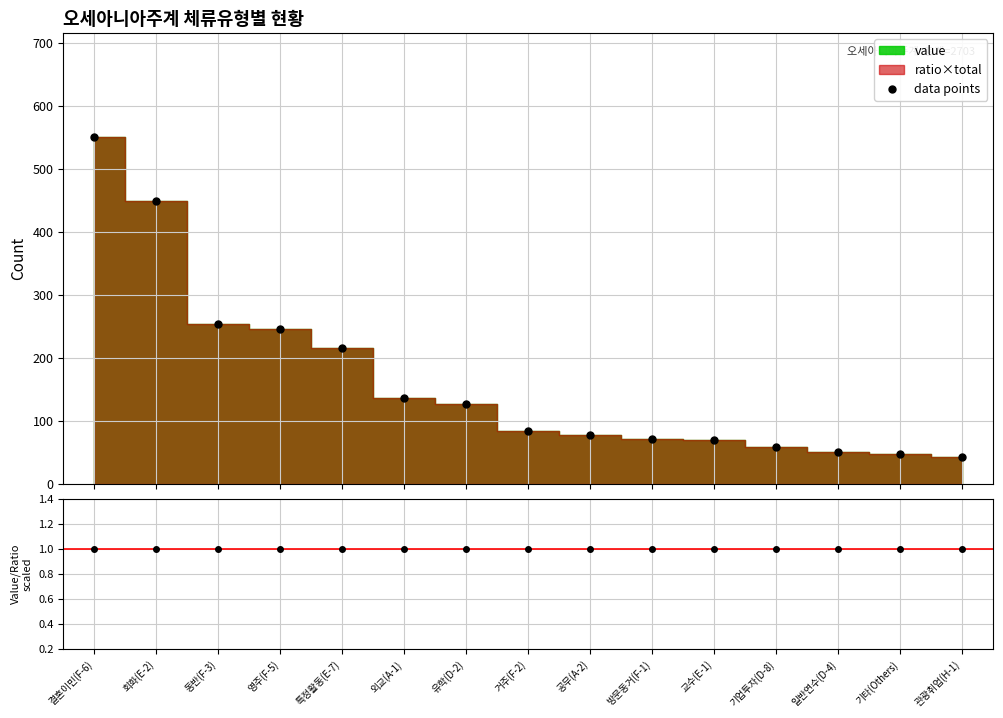

True or false: data points and value / ratio×total cross at least once.

False